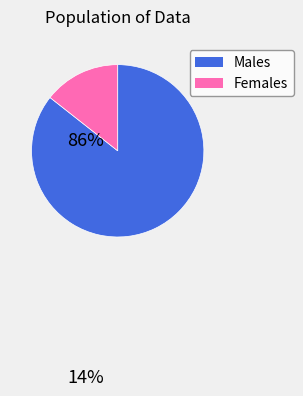

Is there any slice that represents more than half of the pie?

Yes